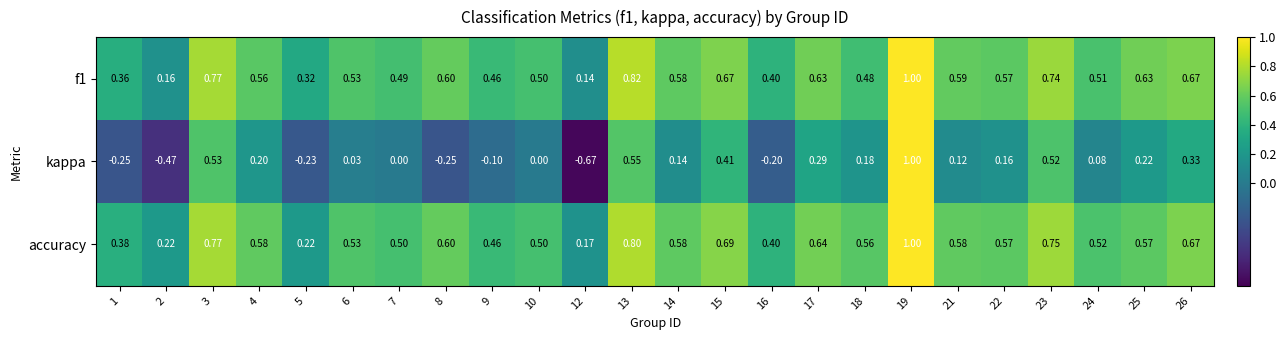

Rank the series at 7 from lowest to highest value.

kappa, f1, accuracy